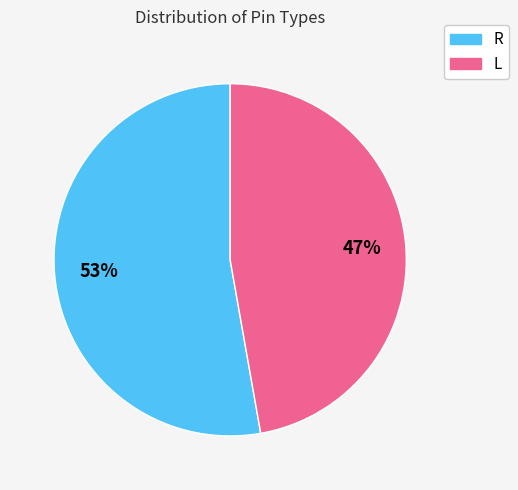

How many slices are in this pie chart?

2